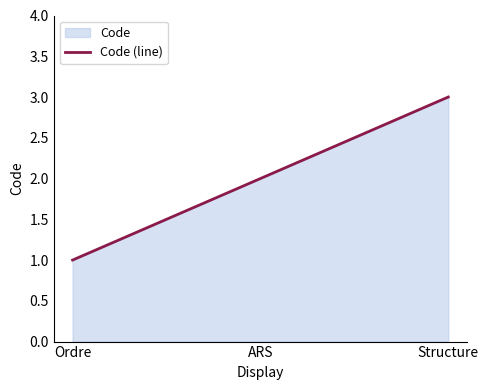

The chart shows a value of 4 at ARS. True or false?

False